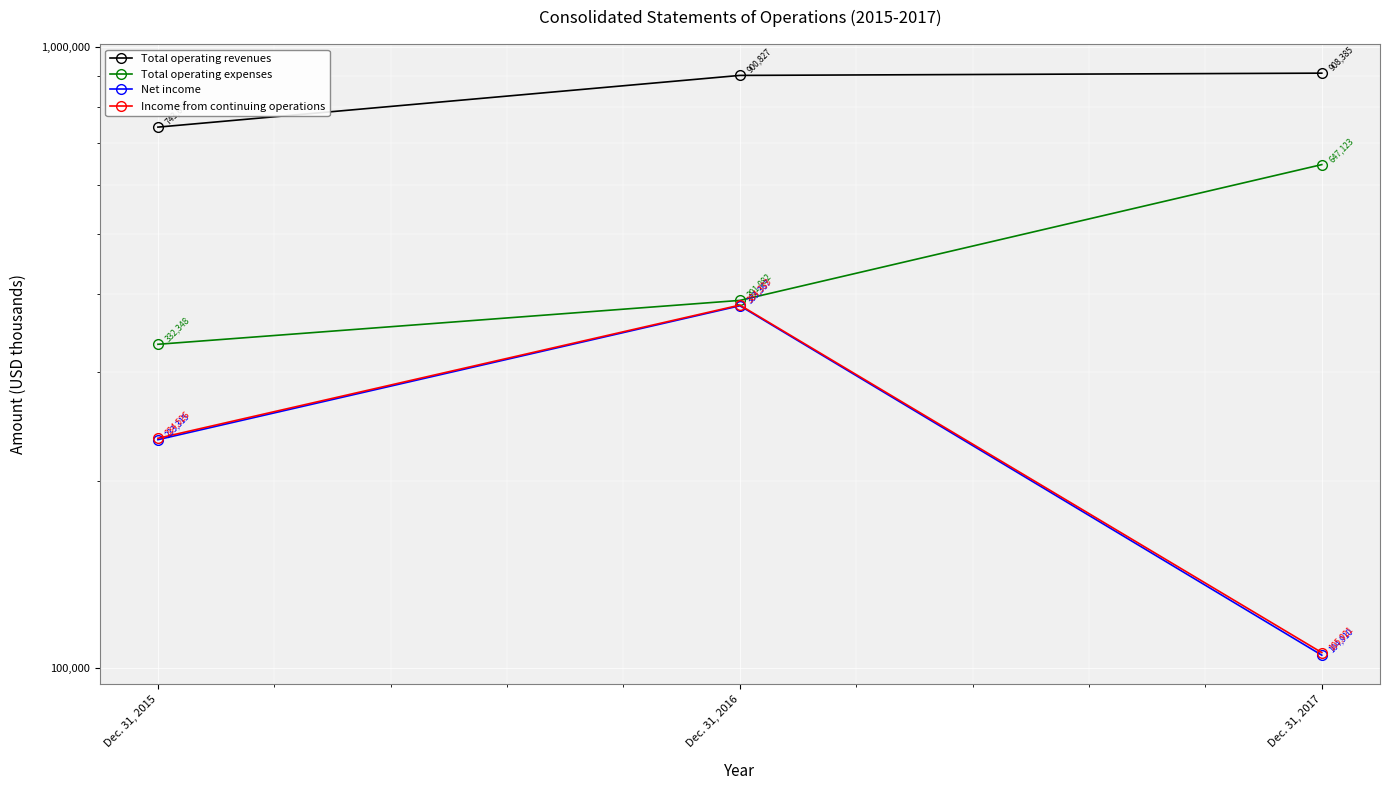

The value of Net income at Dec. 31, 2015 is 123155. True or false?

False